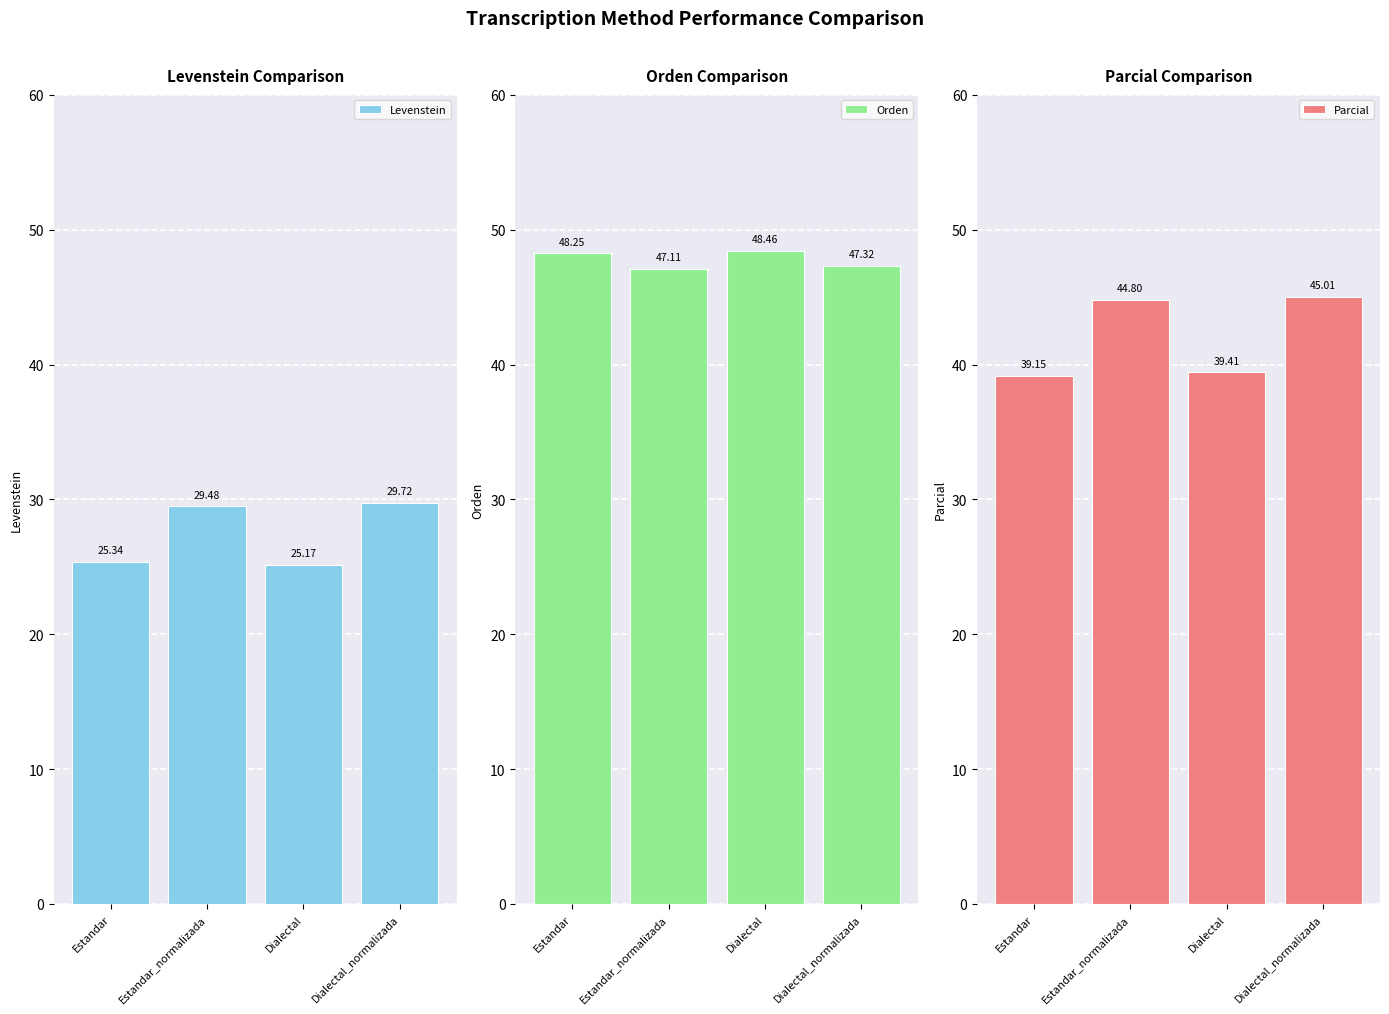

Is the value of Orden at Dialectal_normalizada greater than the value of Levenstein at Dialectal_normalizada?

Yes